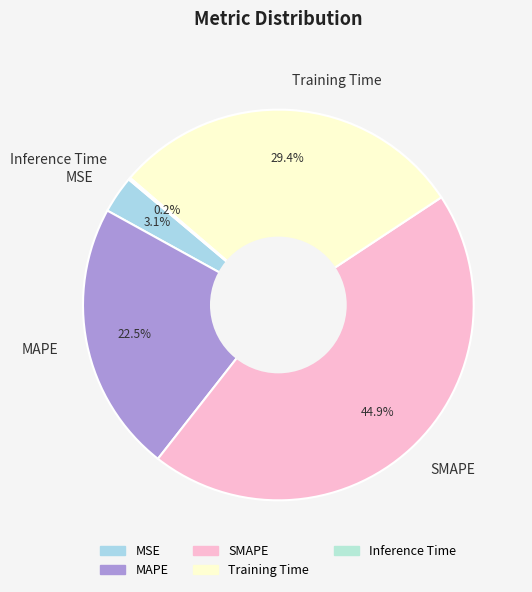

Between MAPE and MSE, which is larger?

MAPE